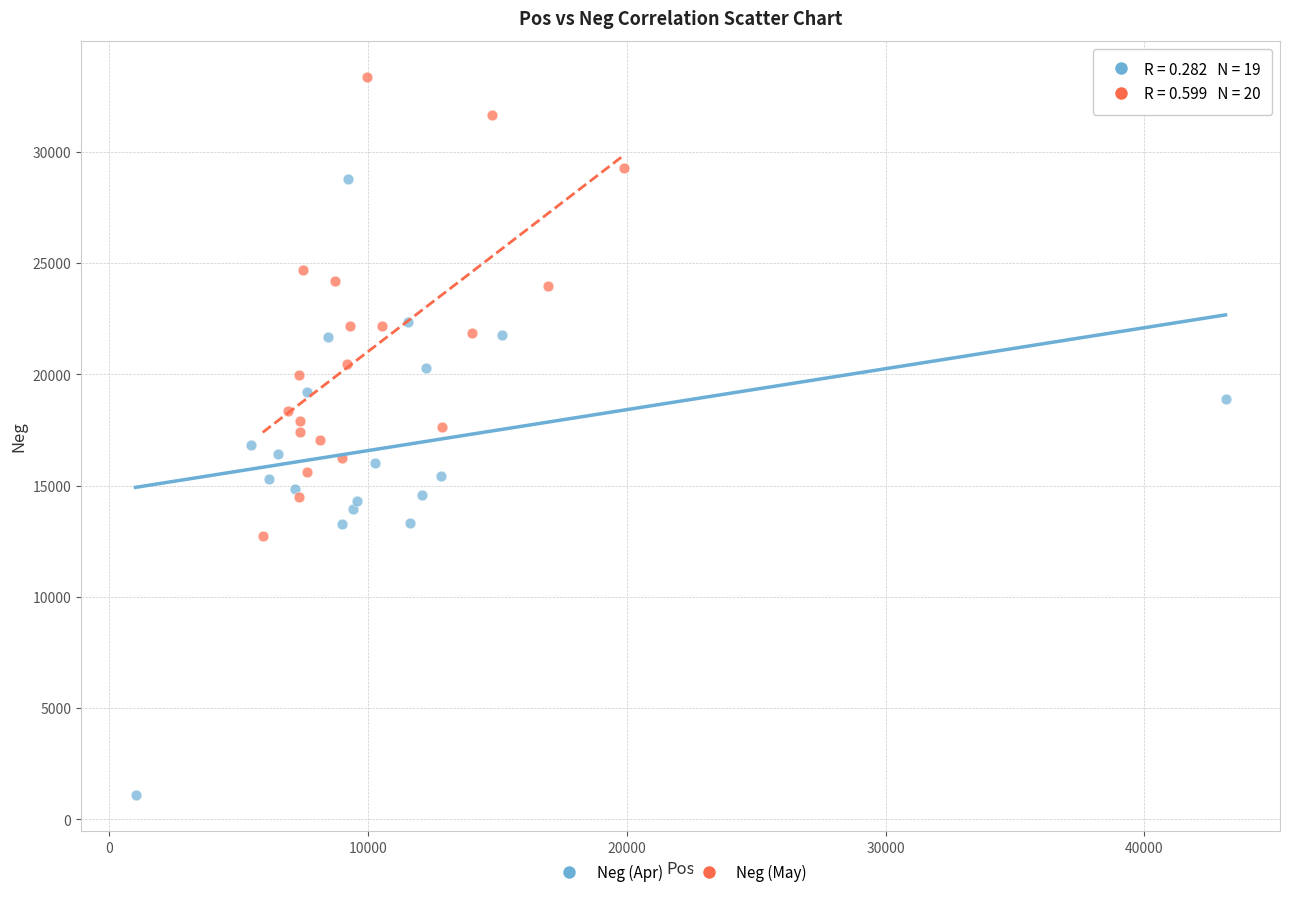

Which series has the widest spread of Y values?

Neg (Apr)